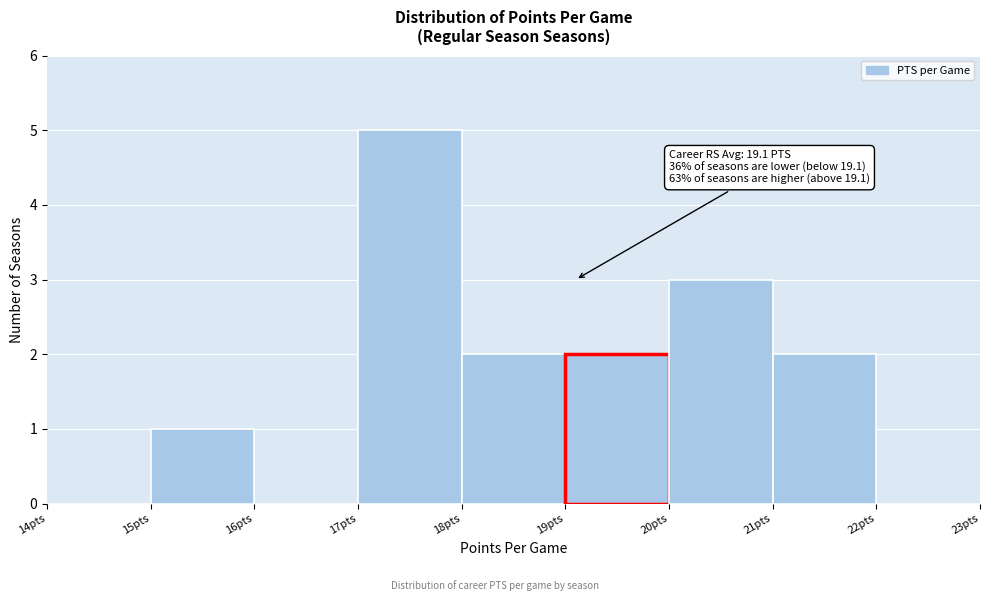

Over which range of the x-axis is the bar tallest?

17 to 18